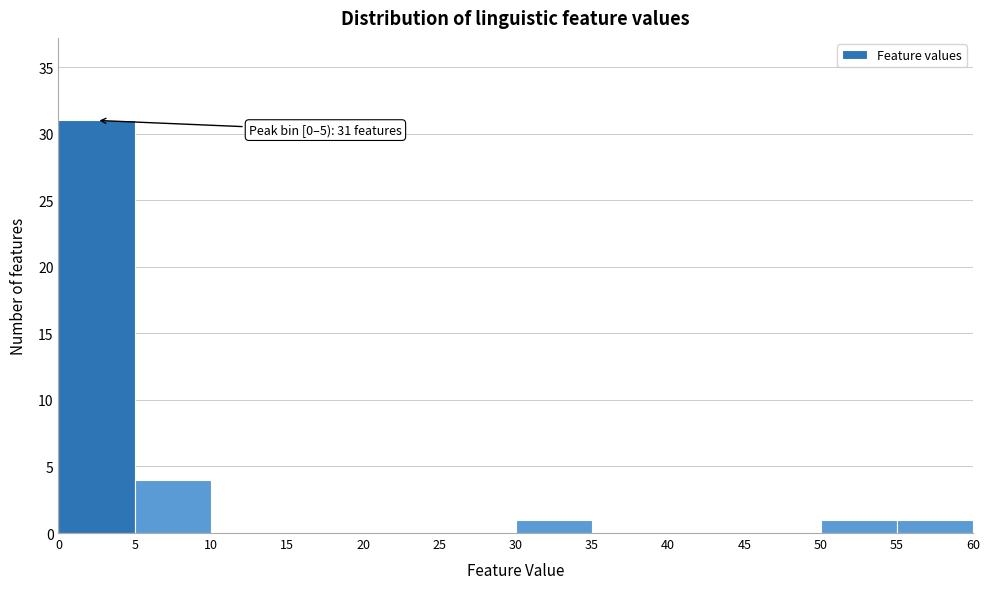

Which range on the x-axis has the tallest bar?

0 to 5